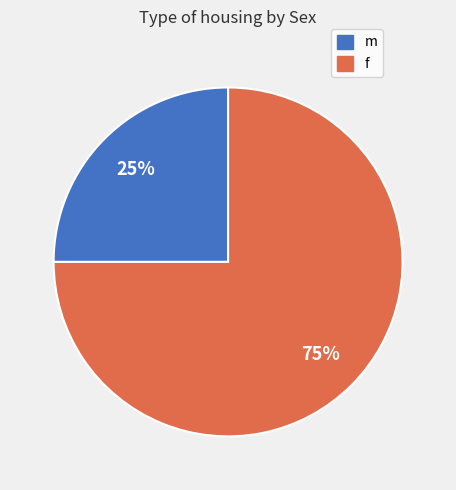

Which has a higher value, f or m?

f